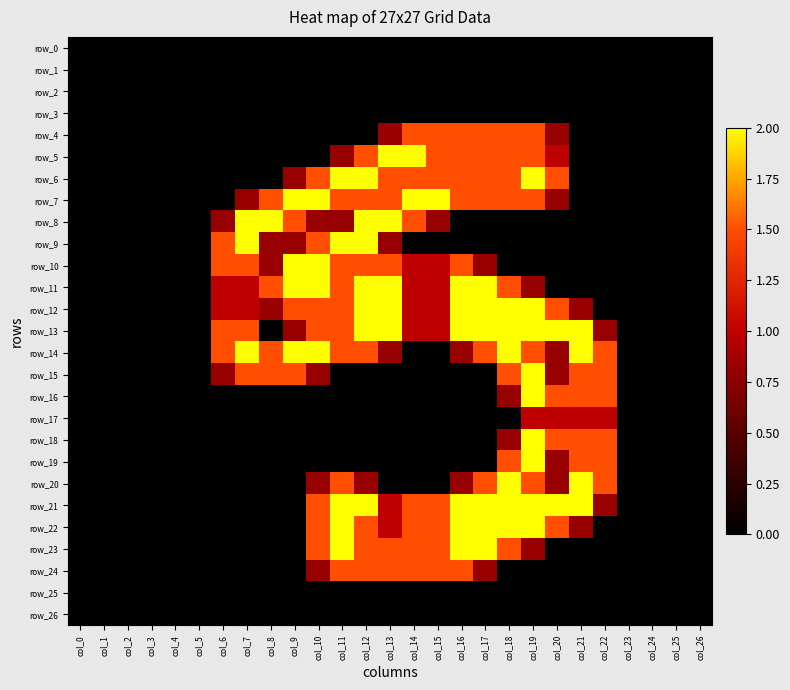

What is the average value of the row_23 series?

0.6